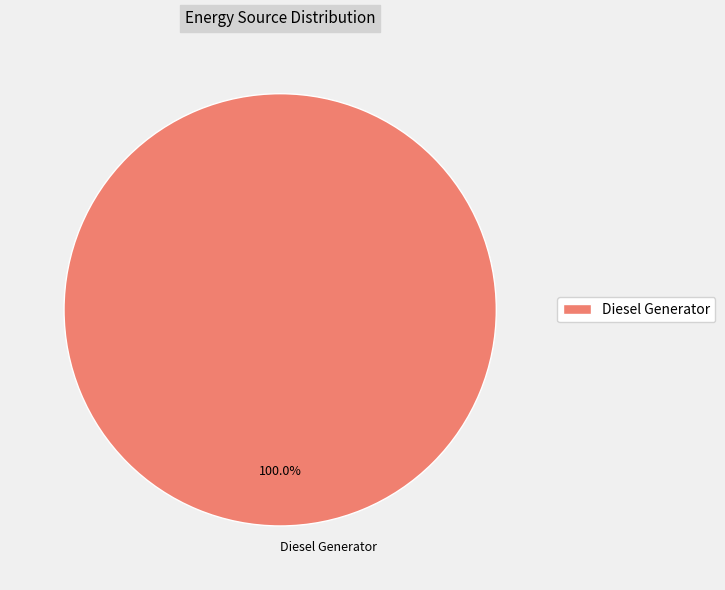

Rank the categories by value from lowest to highest.

Diesel Generator